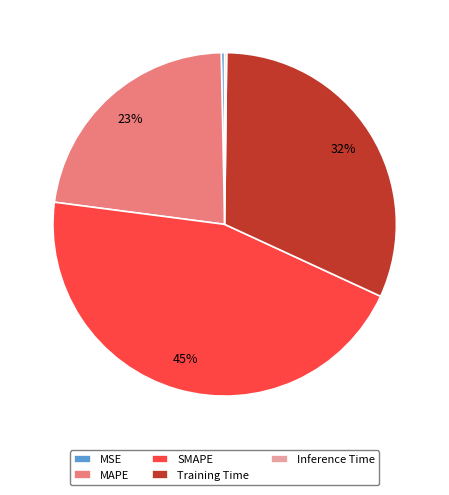

Is there a majority slice in this chart?

No